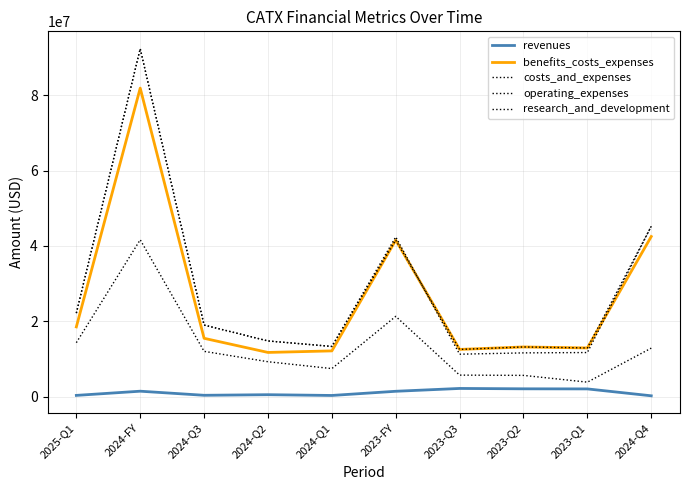

Is this an area chart (filled region under the line)?

No